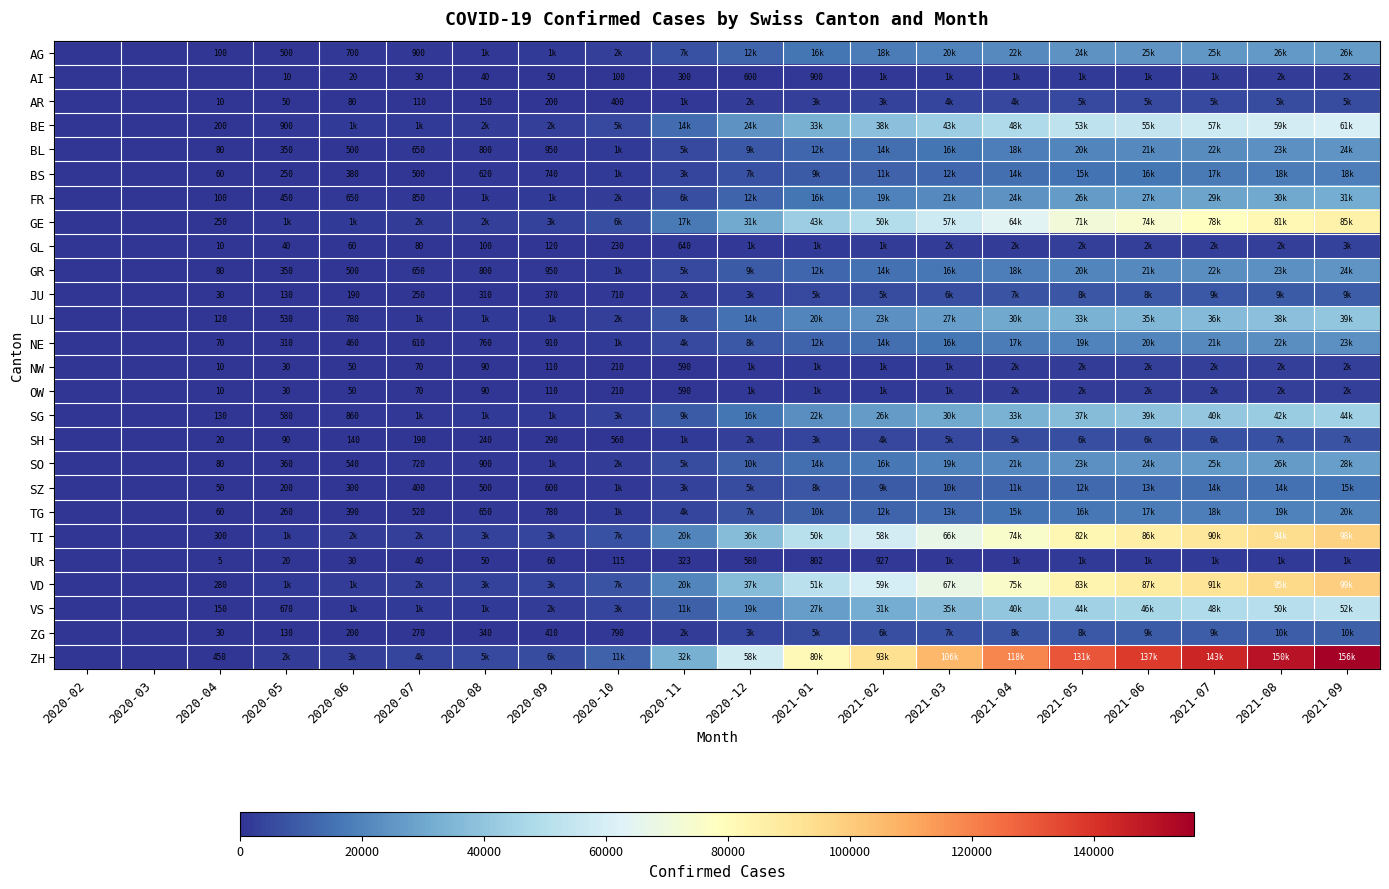

The SG series shows 580 at 2020-05. True or false?

True